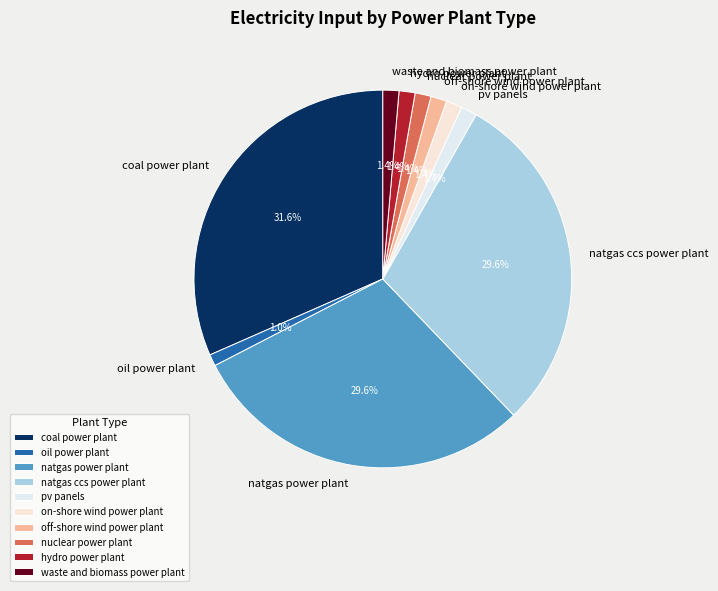

To the nearest percent, what is the difference between the largest and smallest slice percentages?

31%